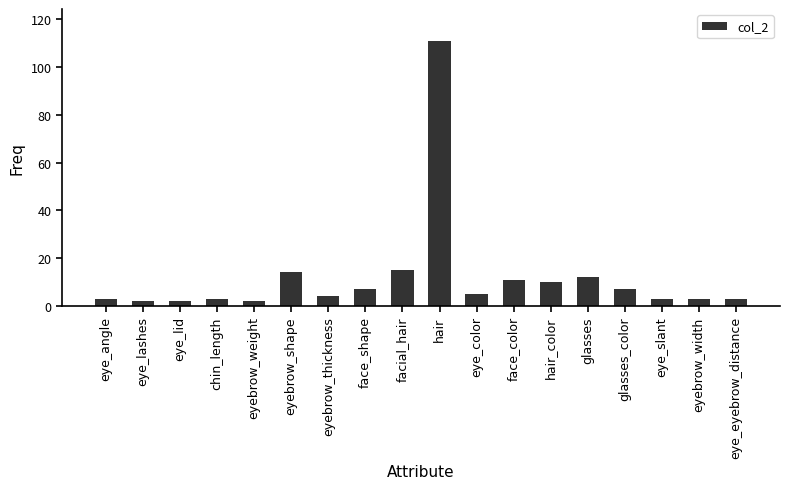

Which has a higher value, hair or eyebrow_thickness?

hair